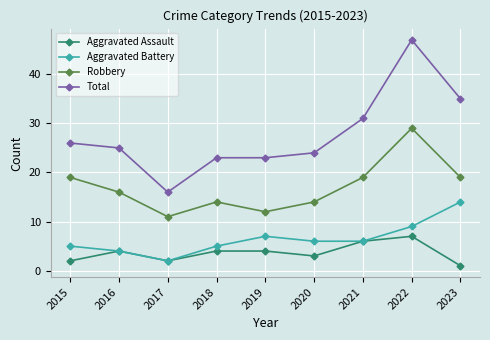

List the series in order of their peak value, lowest first.

Aggravated Assault, Aggravated Battery, Robbery, Total